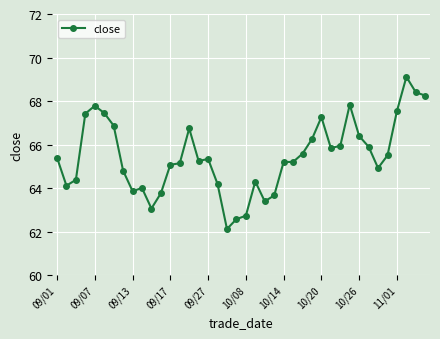

What is the difference between the maximum and minimum values?

7.0